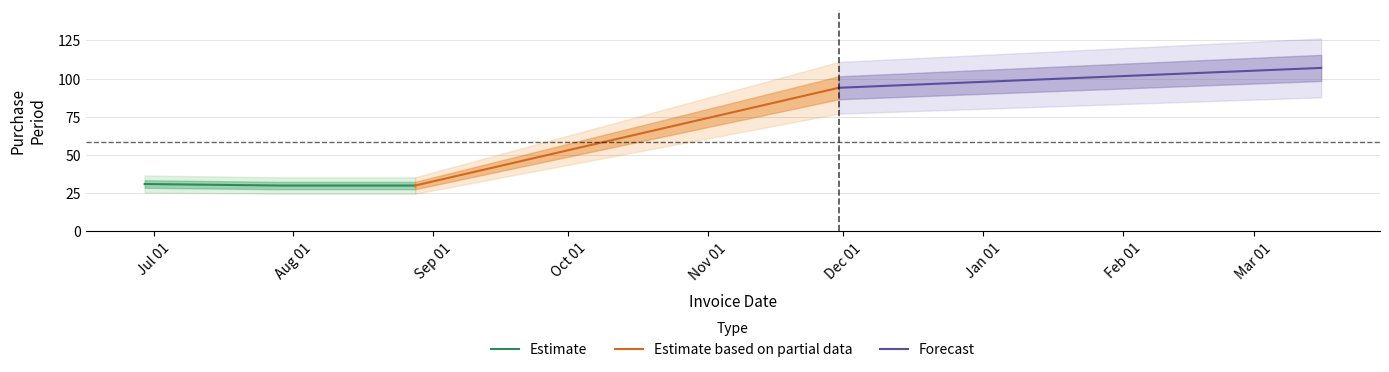

Count the number of values greater than 31.

2